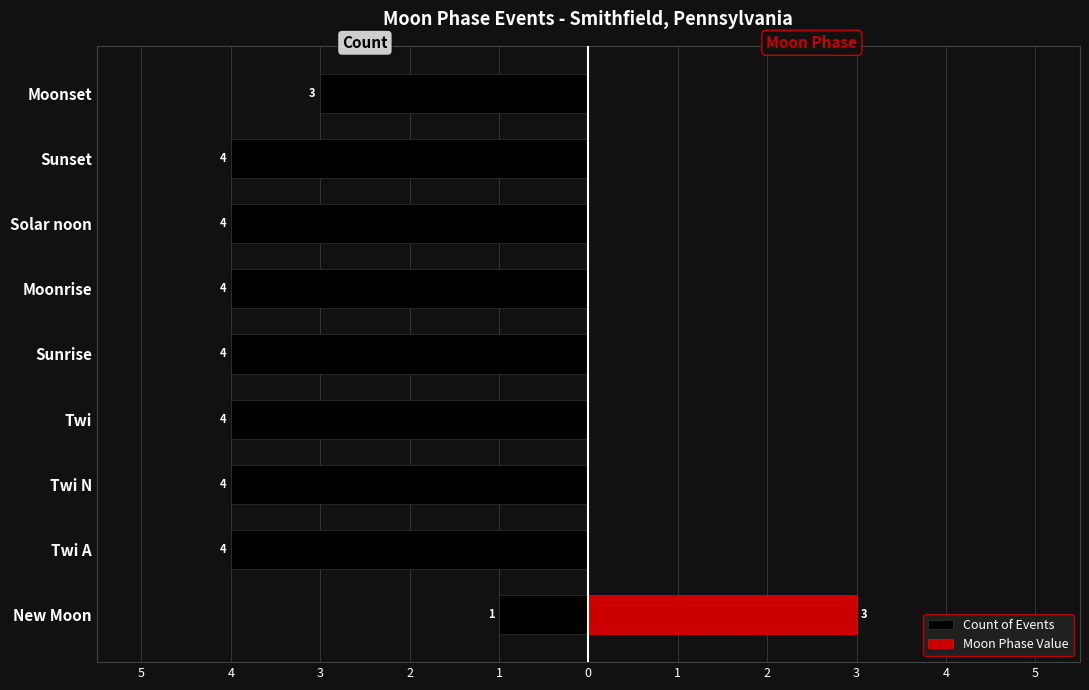

Is it true that Moon Phase Value equals 1 at New Moon?

False